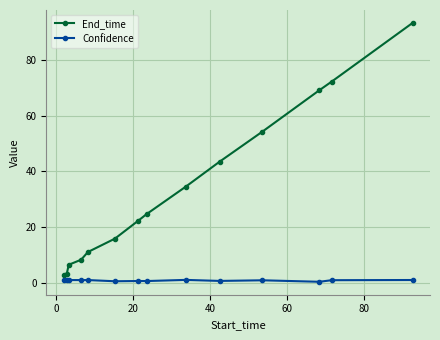

How many lines are shown in the chart?

2